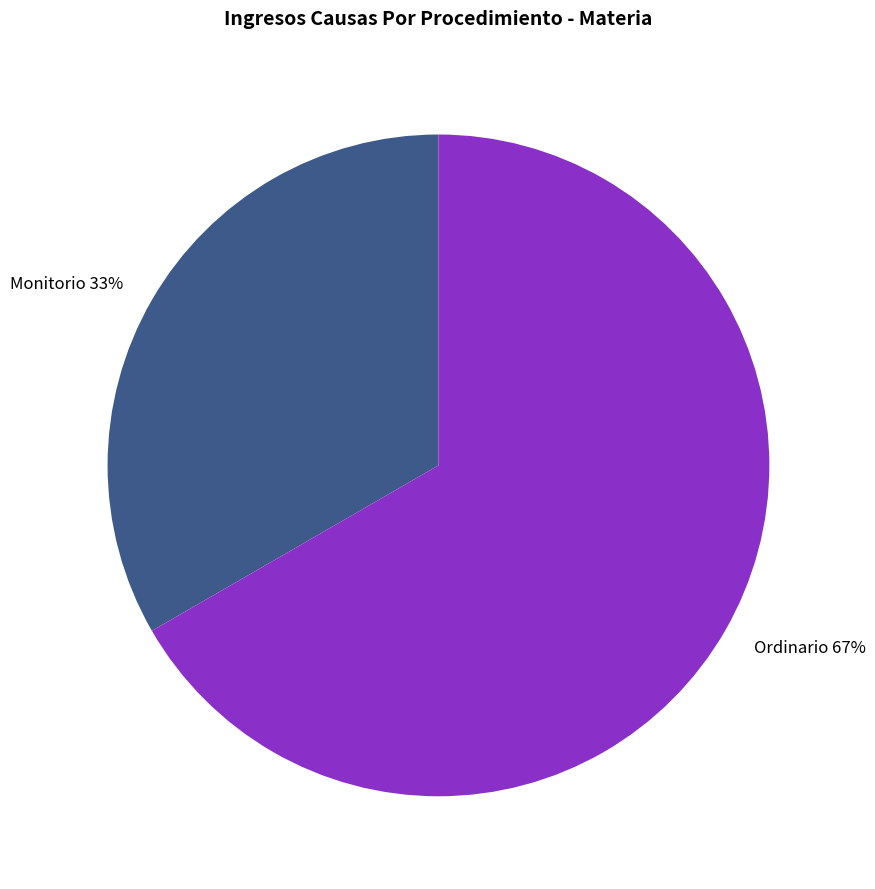

Does Ordinario represent more than half of the total?

Yes